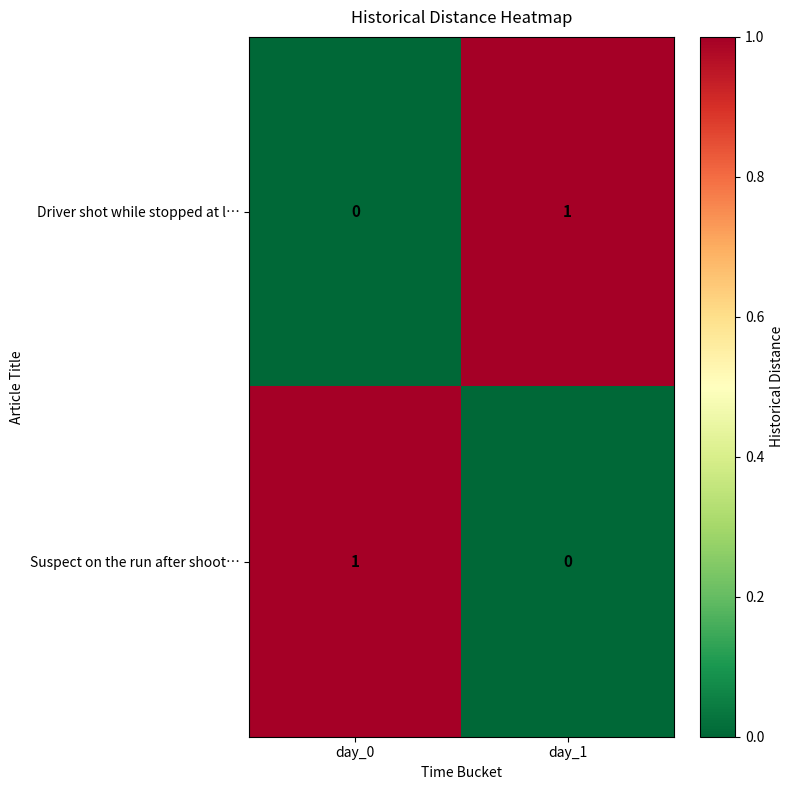

At which label is Driver shot while stopped at l… closest to 0?

day_0